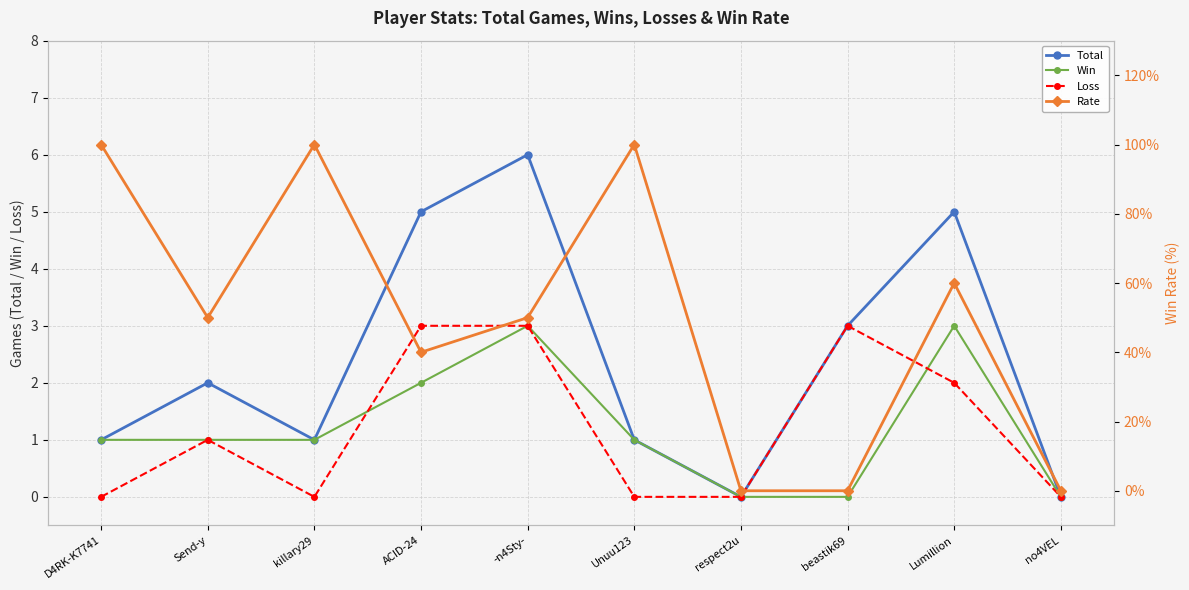

Where is Rate nearest to the value 50?

Send-y